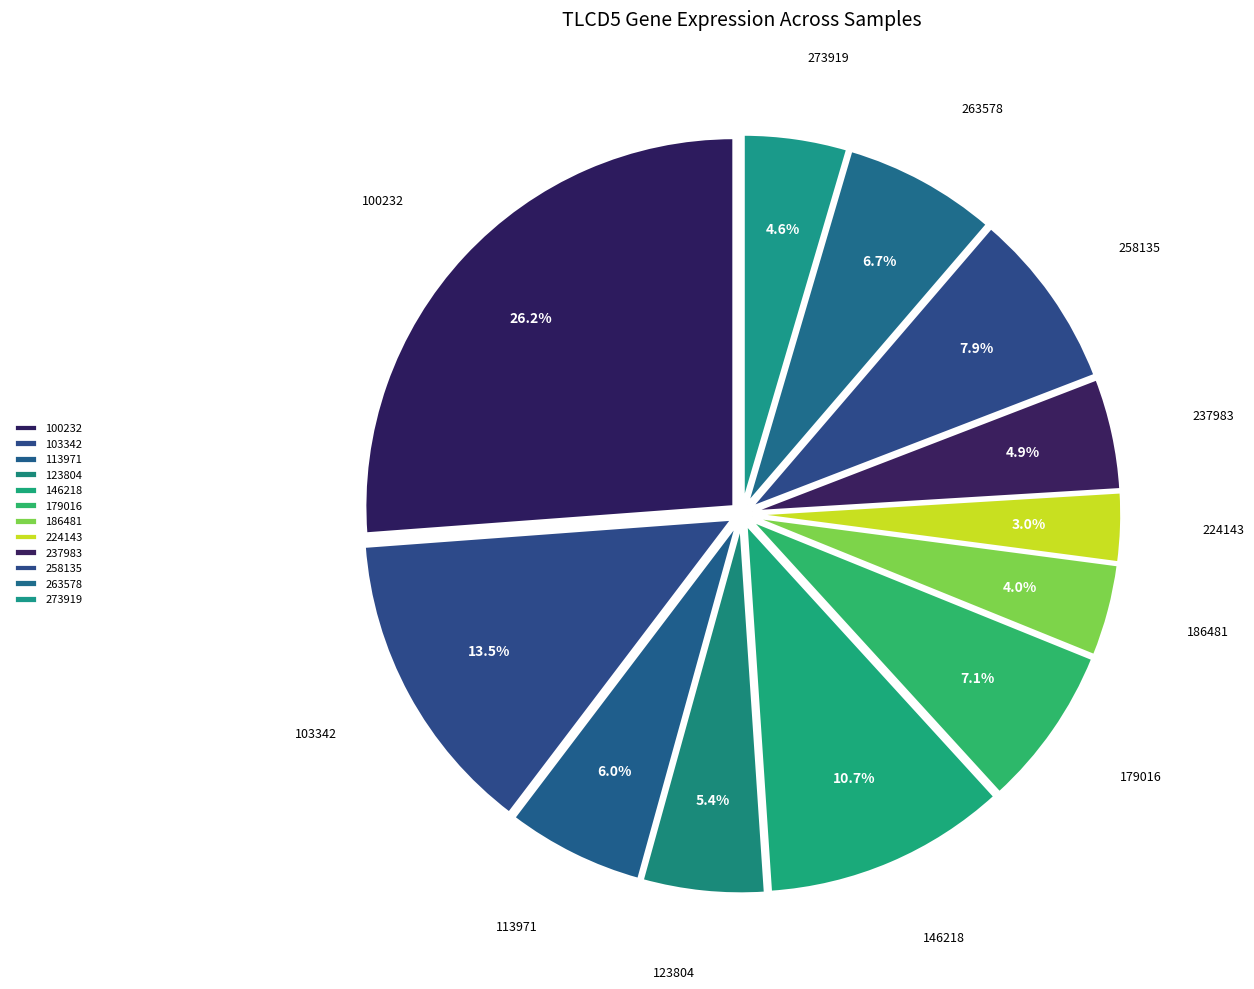

Does any single category account for the majority?

No